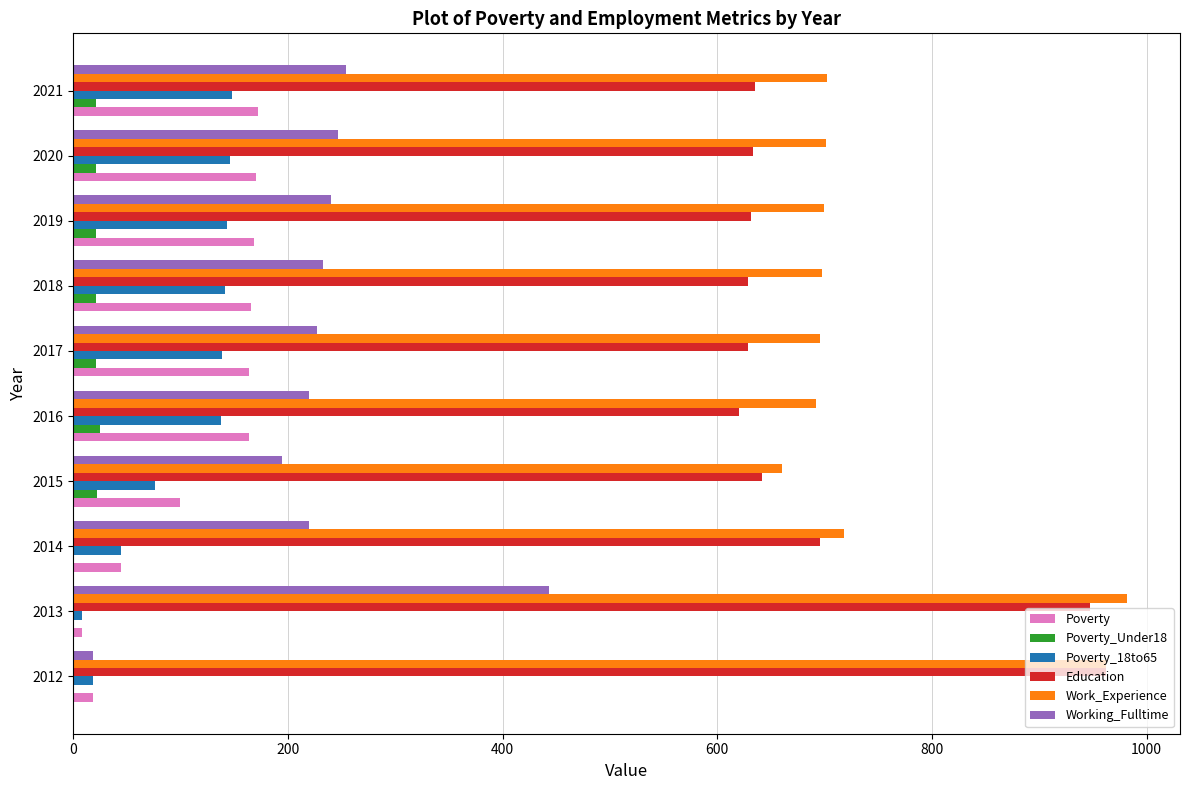

What is the maximum value for Poverty?

172